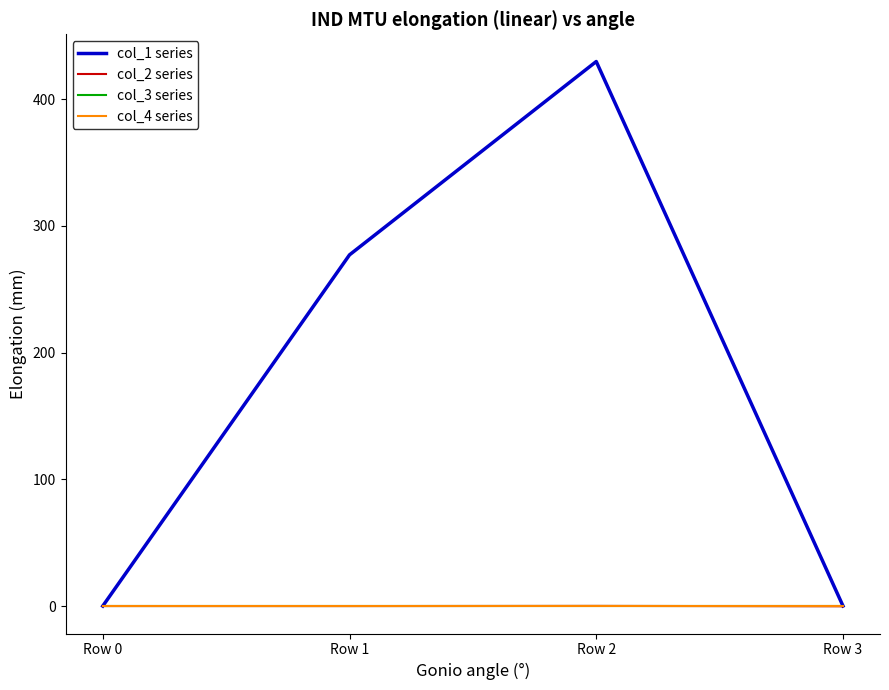

Does the chart have visible grid lines?

No